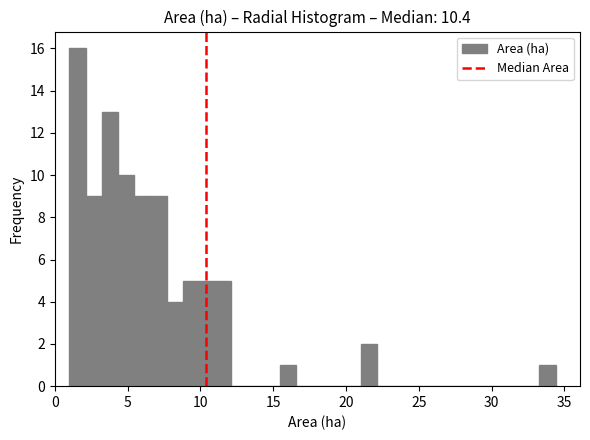

Read against the x-axis, roughly where is the centre of the tallest bar?

1.5